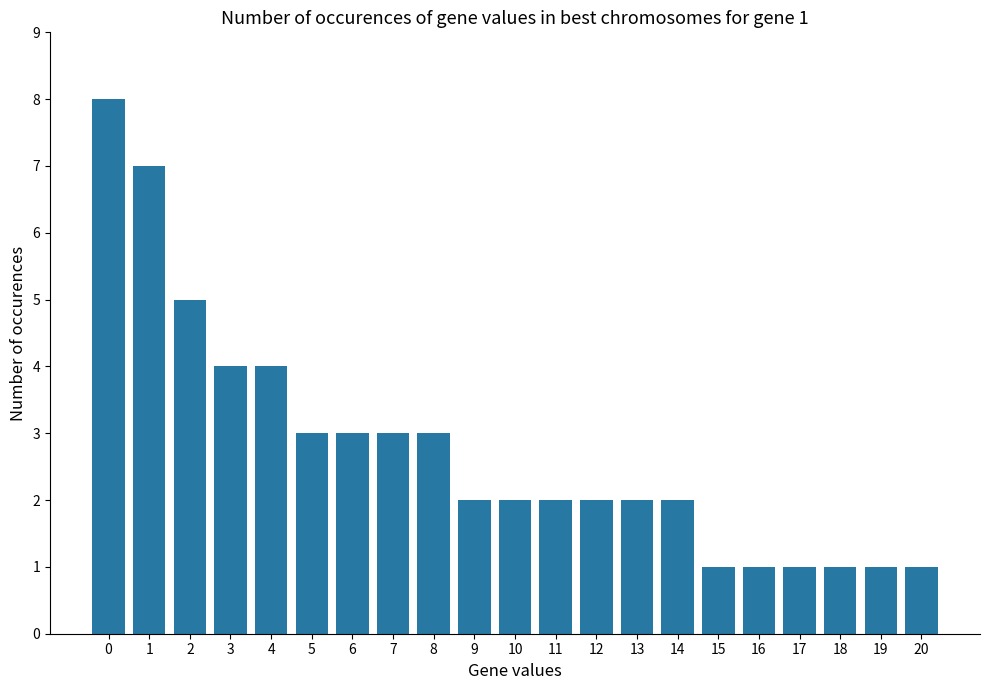

What is the sum of all values?

58